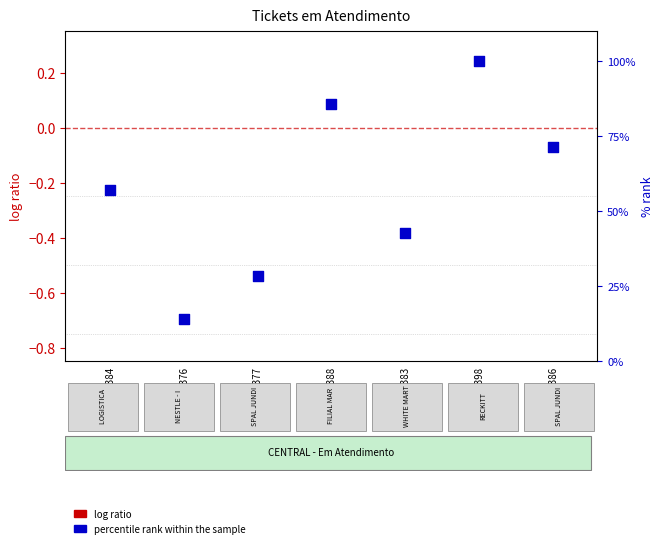

At which category is the sum across all series the highest?

1965398